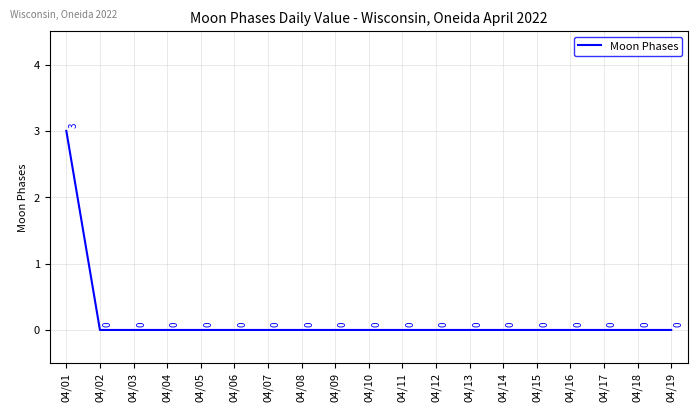

What is the greatest value displayed?

3